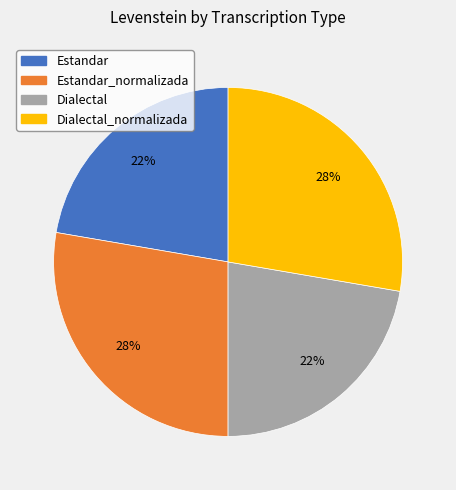

How many slices are in this pie chart?

4